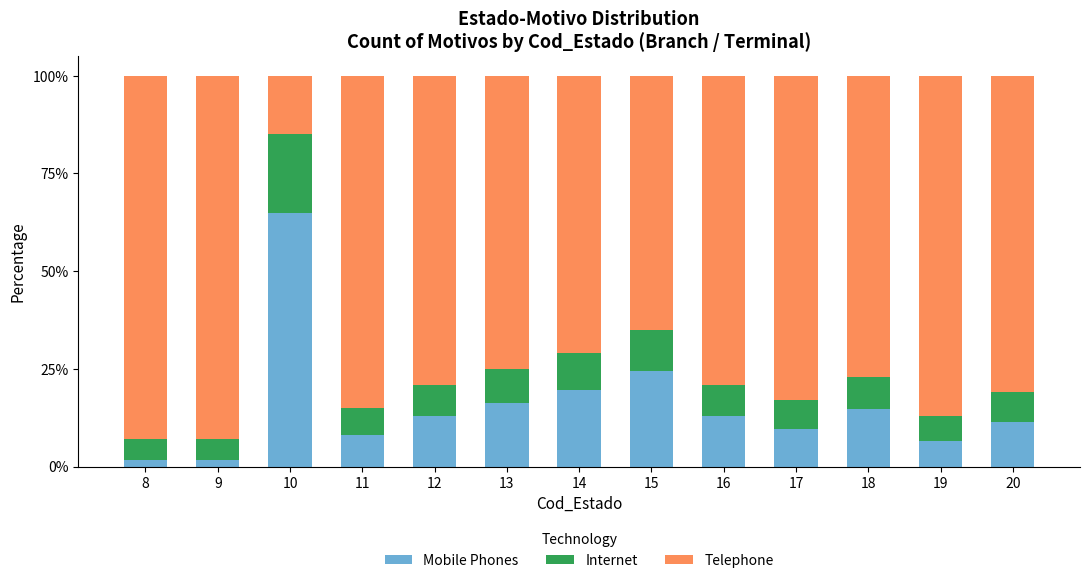

At which label does Mobile Phones reach its peak?

10